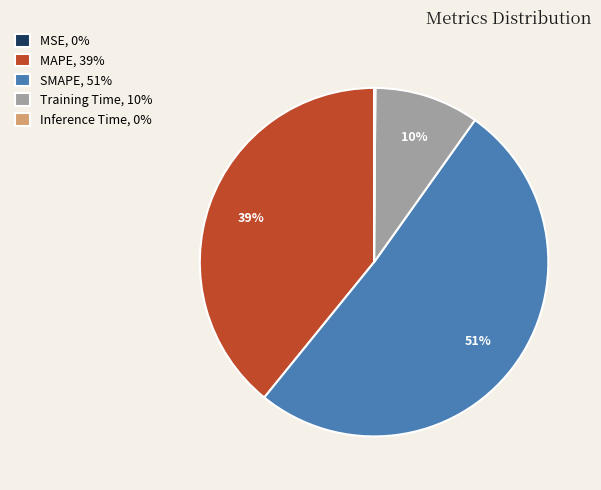

Is it true that MAPE is 28% of the pie?

False